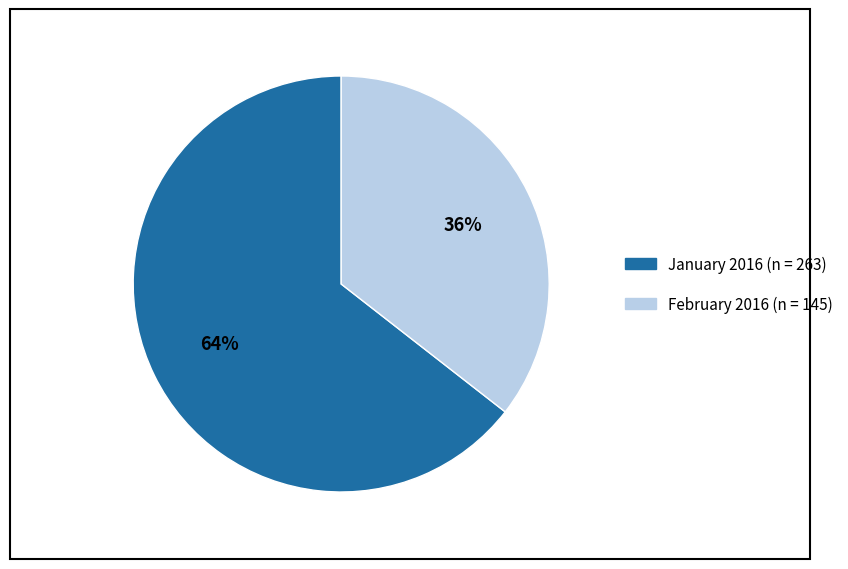

Count the number of slices in the pie.

2